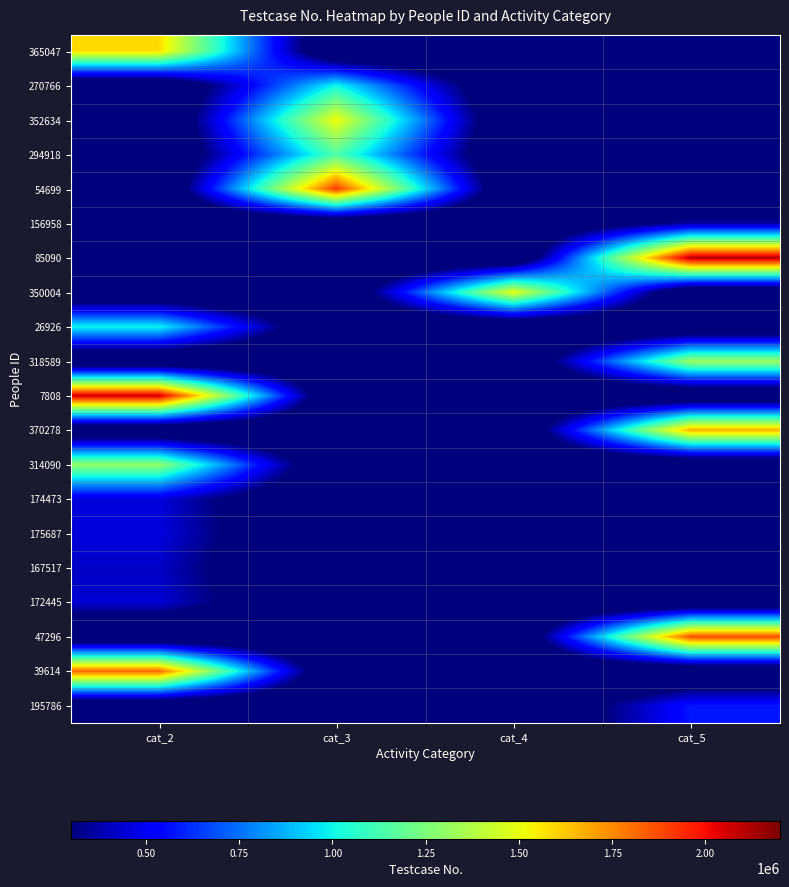

At which category is the sum across all series the highest?

cat_2